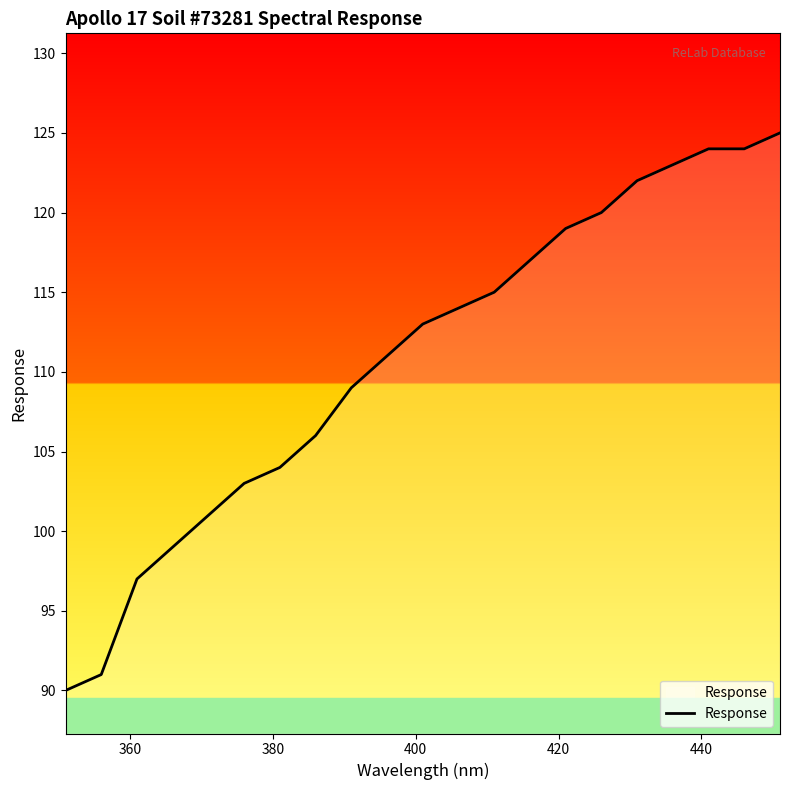

What is the greatest value displayed?

125